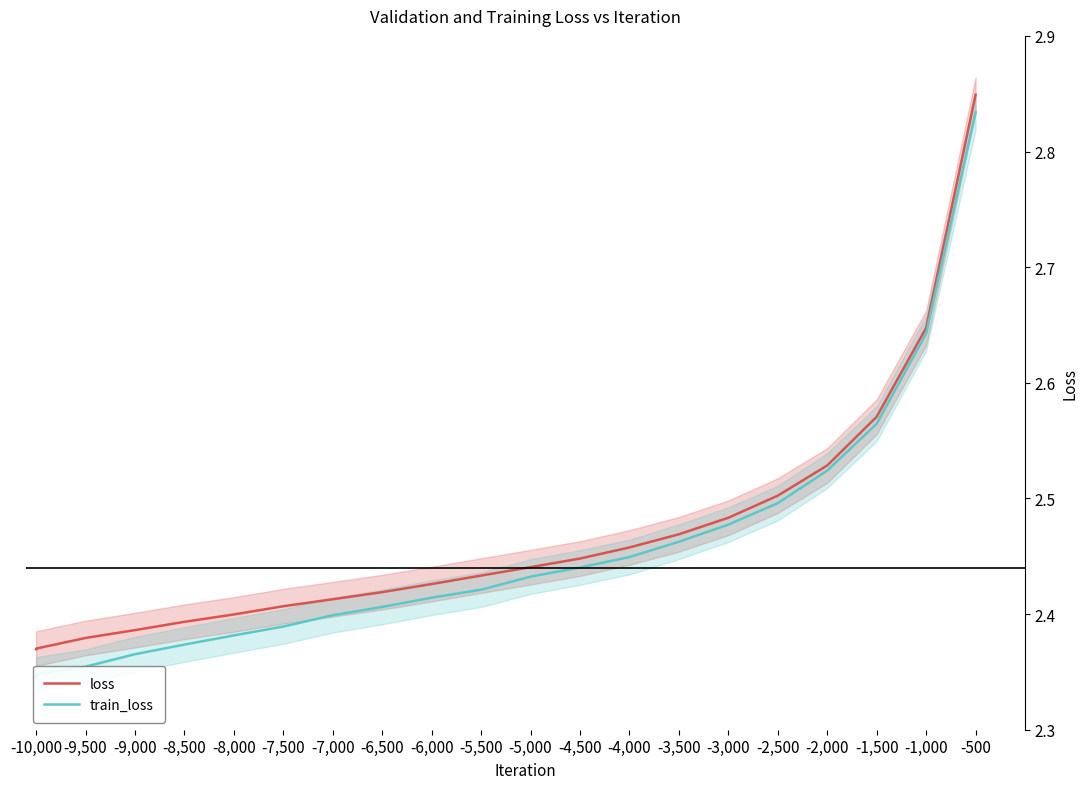

The train_loss series shows 3.6 at -3,500. True or false?

False